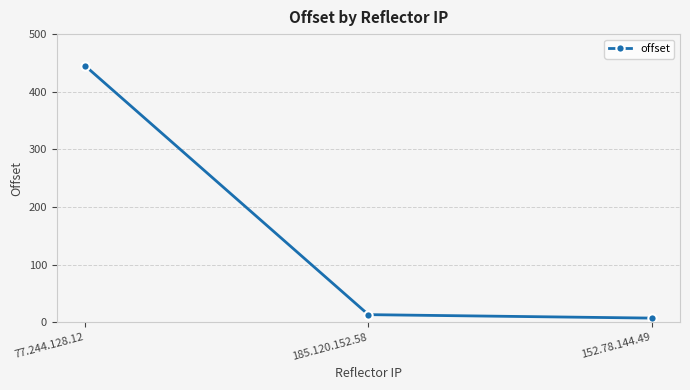

What is the sum of all values?

465